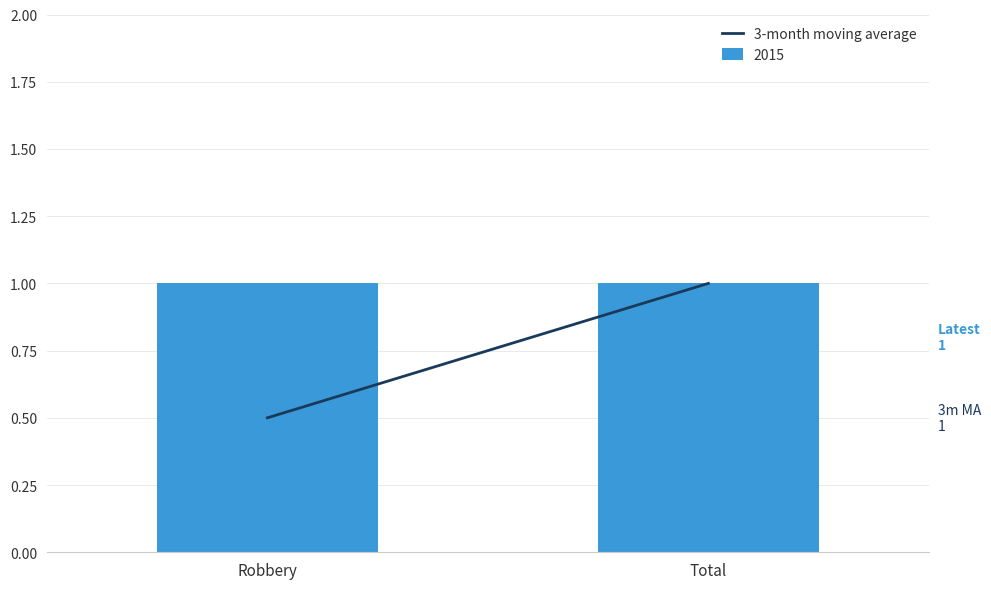

What is the label of the 2nd bar from the left?

Total